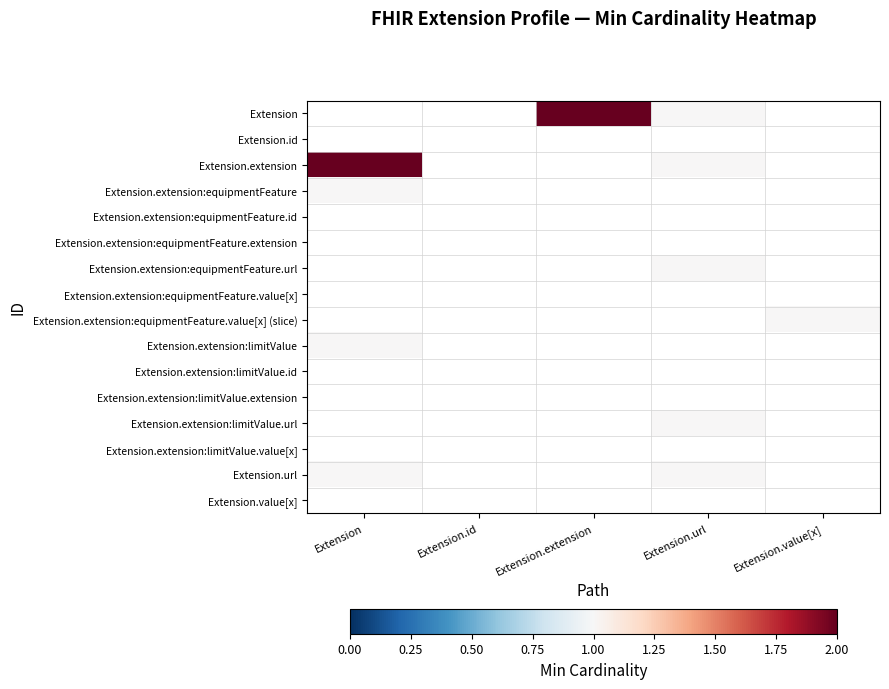

List the labels in order of Extension.url value, largest first.

Extension, Extension.id, Extension.extension, Extension.url, Extension.value[x]